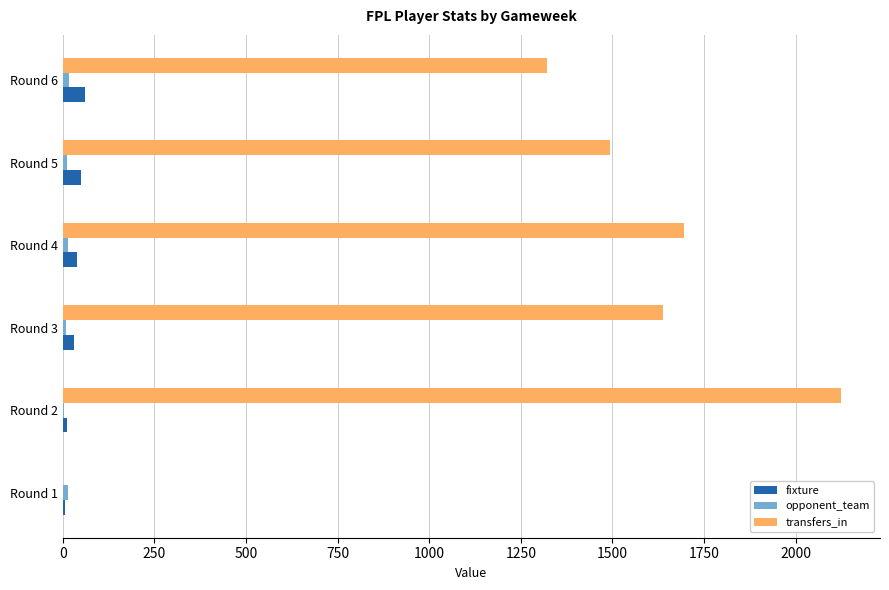

What is the sum of all fixture values?

198